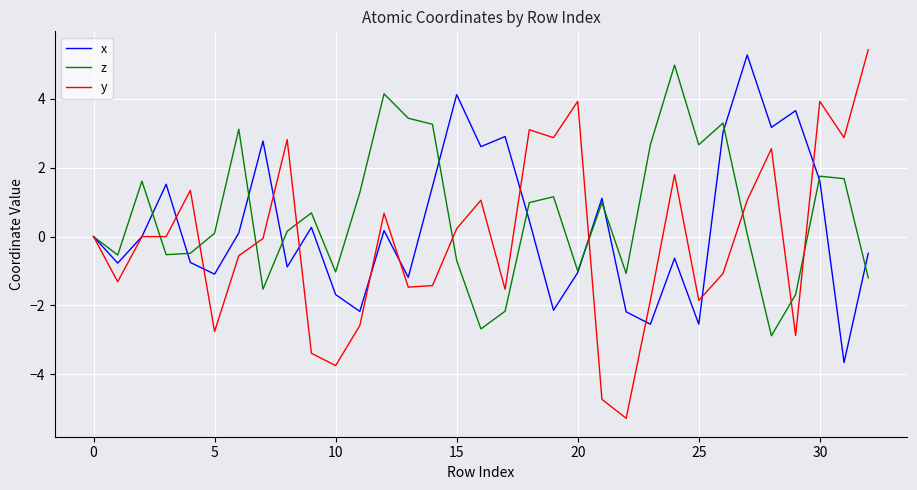

What is the highest value of the x series?

5.3